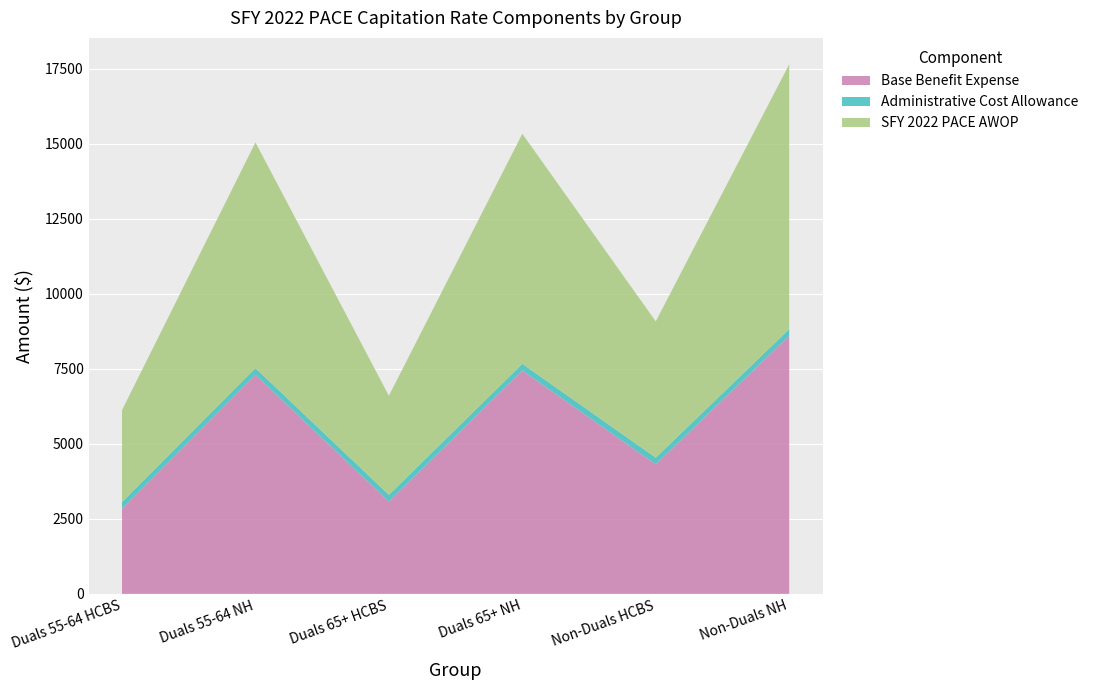

Reading left to right, transcribe all the data shown in this chart.

Base Benefit Expense: 2835.5	7295.2	3074.3	7438.4	4312.9	8594.3
Administrative Cost Allowance: 225.0	225.0	225.0	225.0	225.0	225.0
SFY 2022 PACE AWOP: 3060.5	7520.2	3299.3	7663.4	4537.9	8819.3